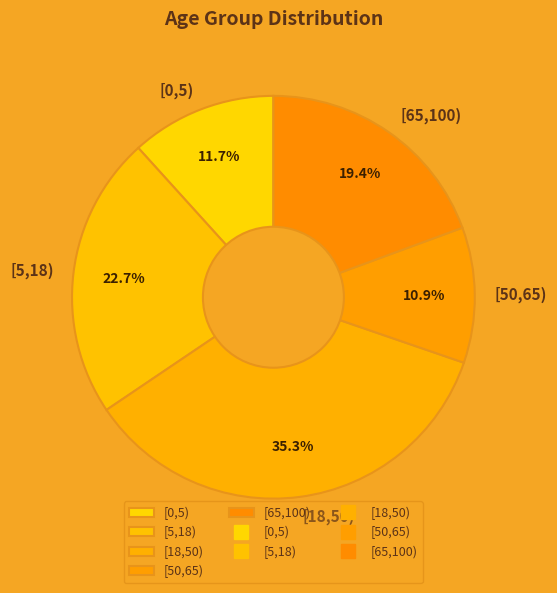

To the nearest percent, what is the difference between the [18,50) and [5,18) slice percentages?

13%